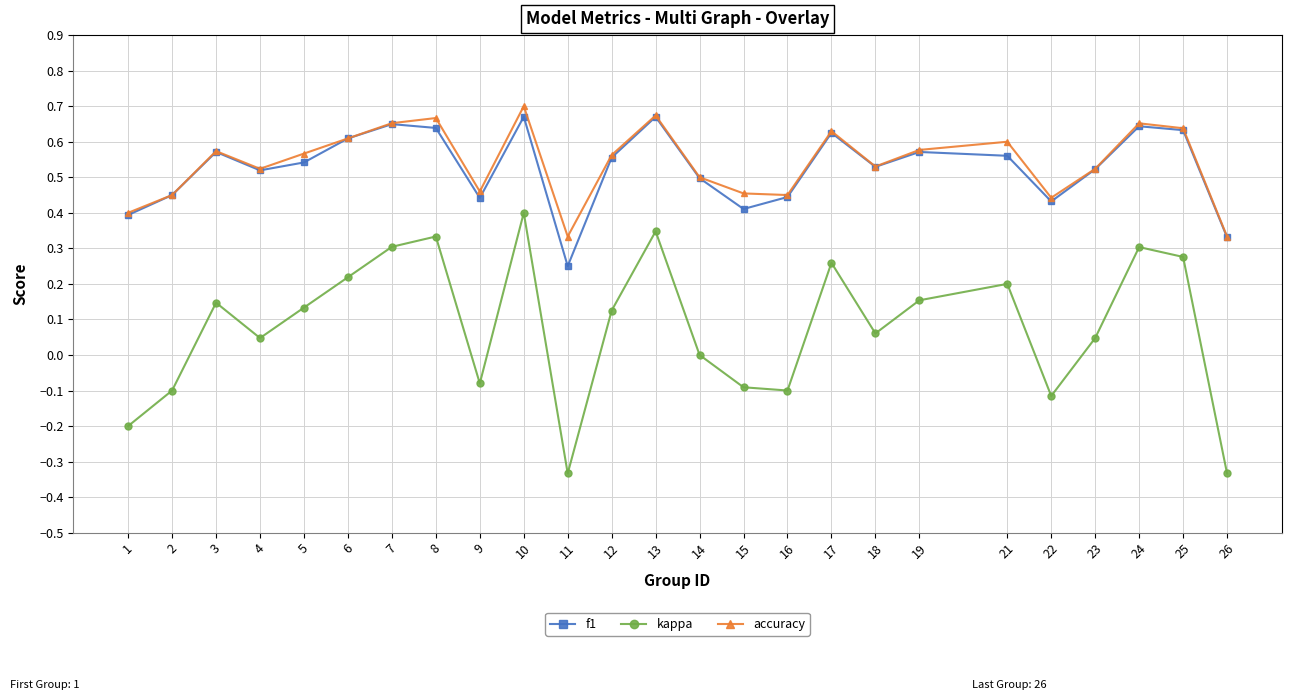

Count the number of data series in this chart.

3